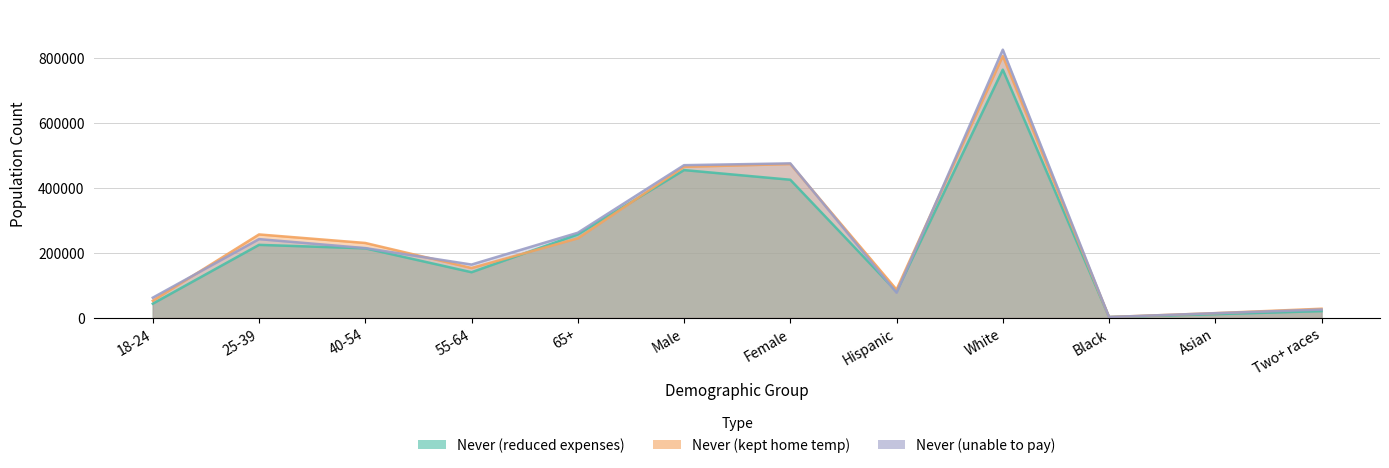

Does the chart have visible grid lines?

Yes